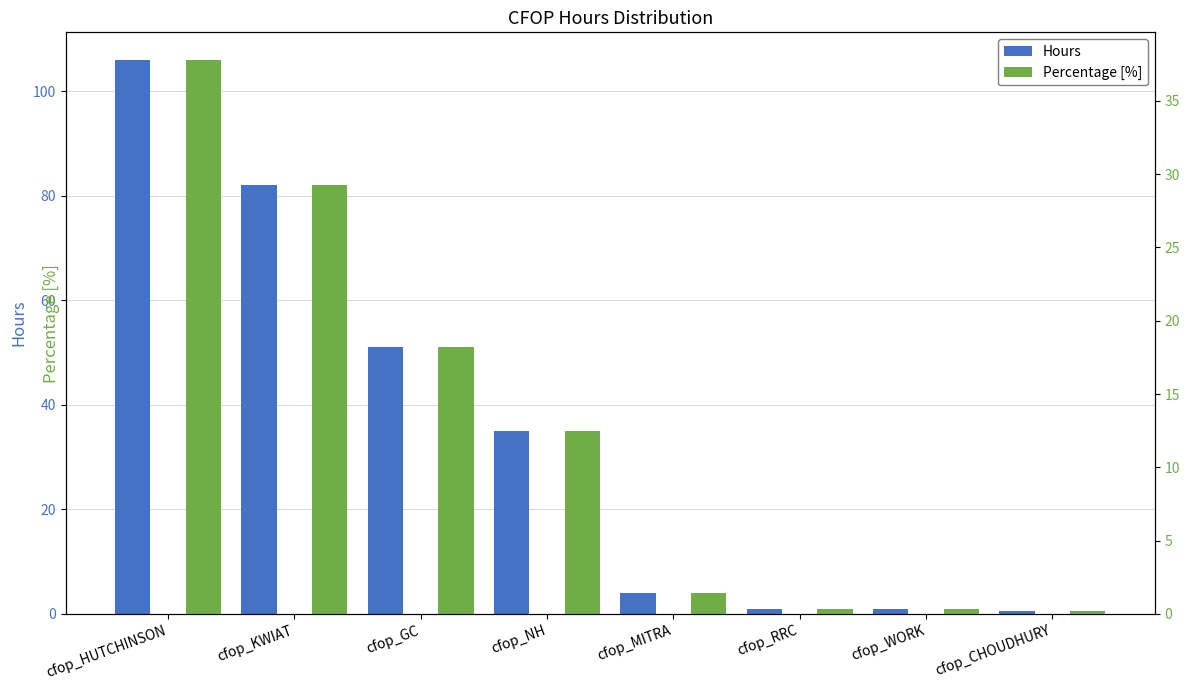

What is the difference between the highest and lowest values at cfop_MITRA?

2.6